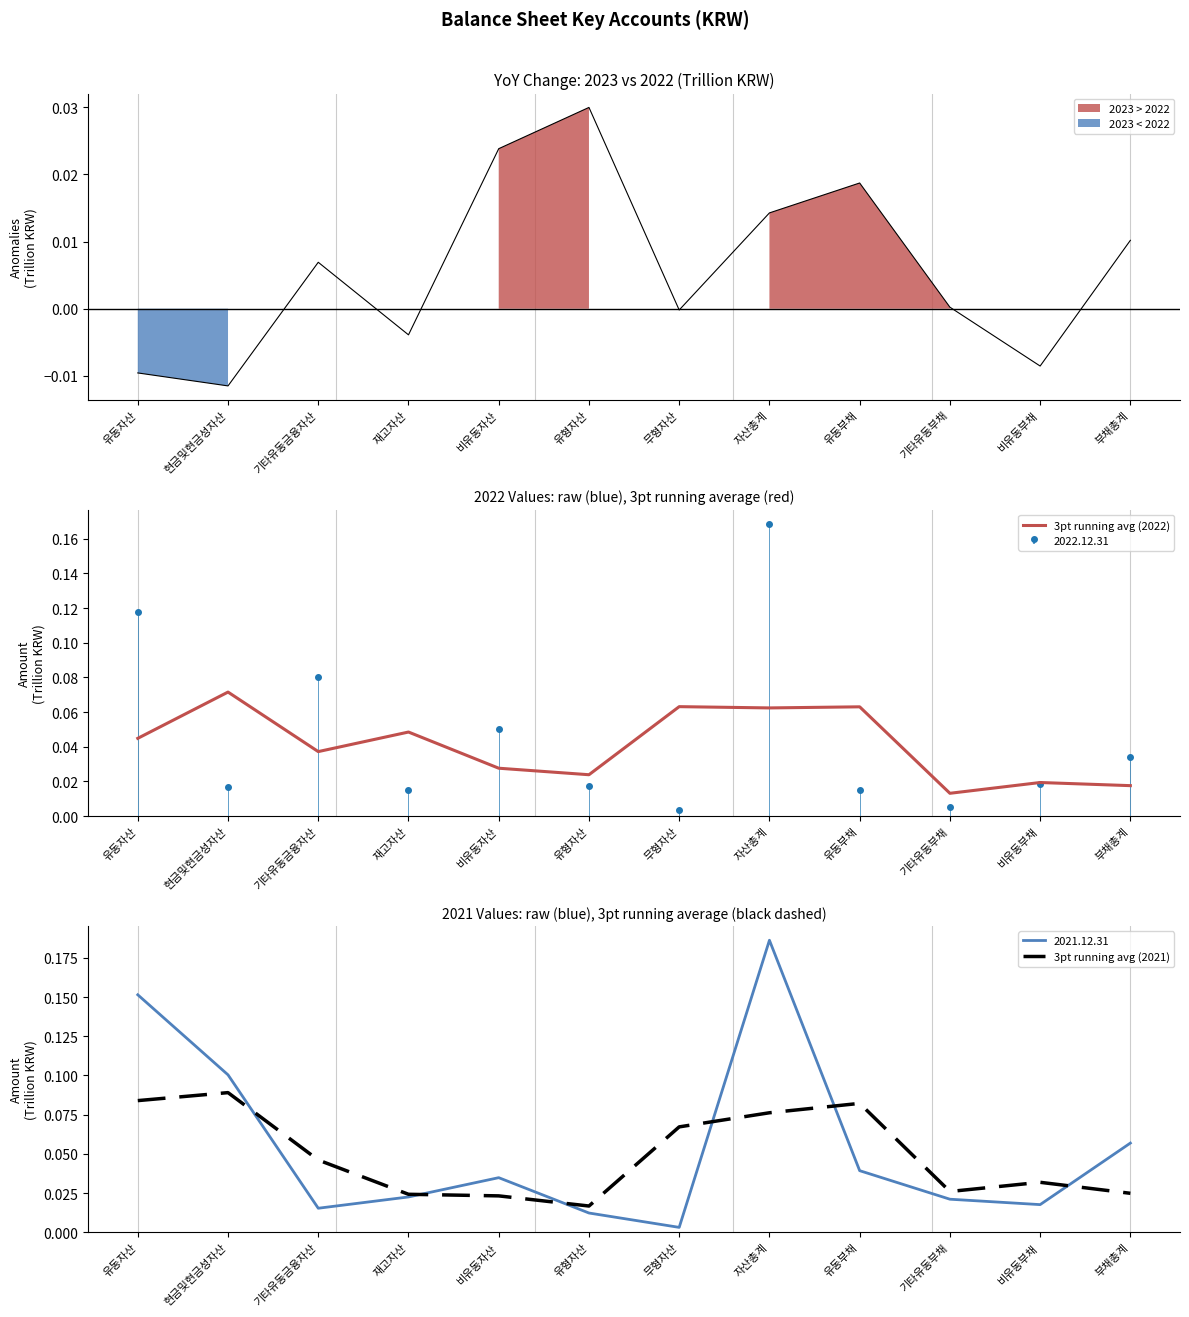

Which series has the largest total across all categories?

3pt running avg (2021)